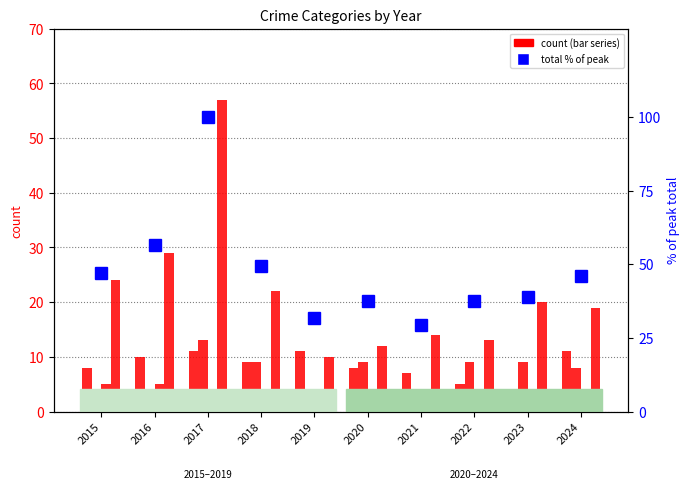

Where does the total % of peak series first go above 45?

2015